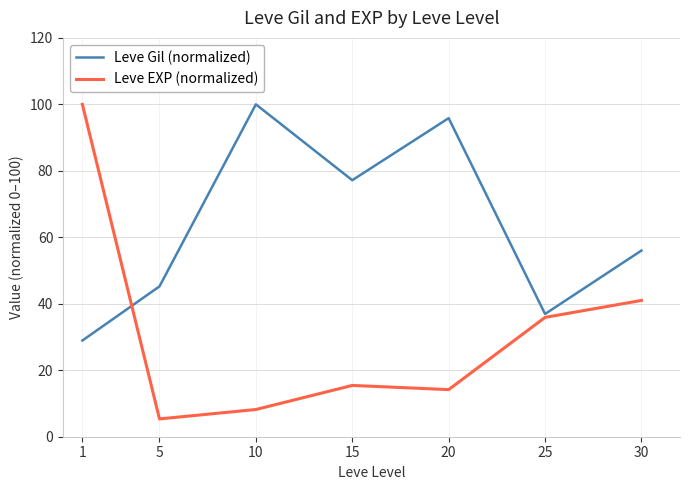

What is the difference between the maximum and second lowest values in the Leve EXP (normalized) series?

91.8